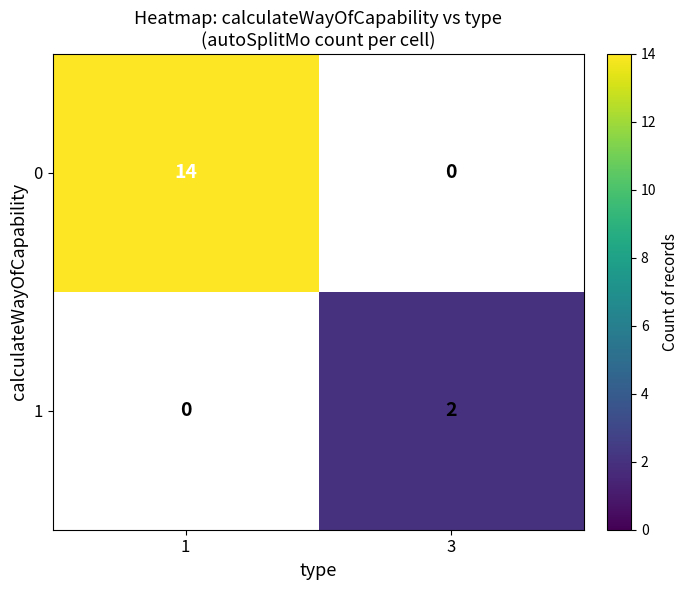

The 0 series shows 21 at 1. True or false?

False